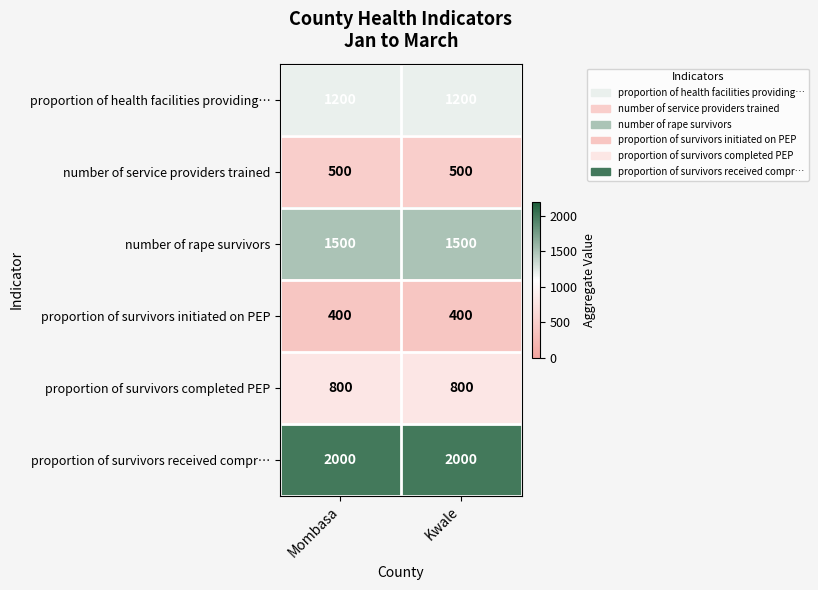

What is the total value across all series at Mombasa?

6400